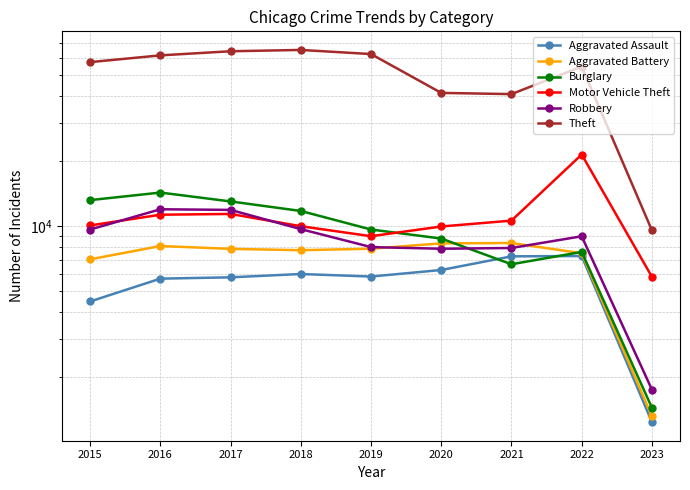

What is the value of the Theft point at the 4th from the left?

65285